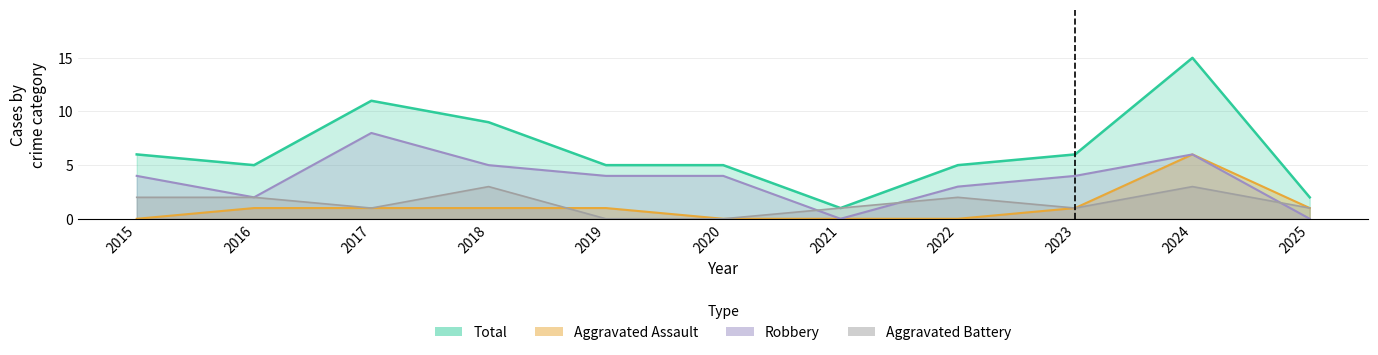

True or false: Aggravated Assault and Robbery intersect in this chart.

False